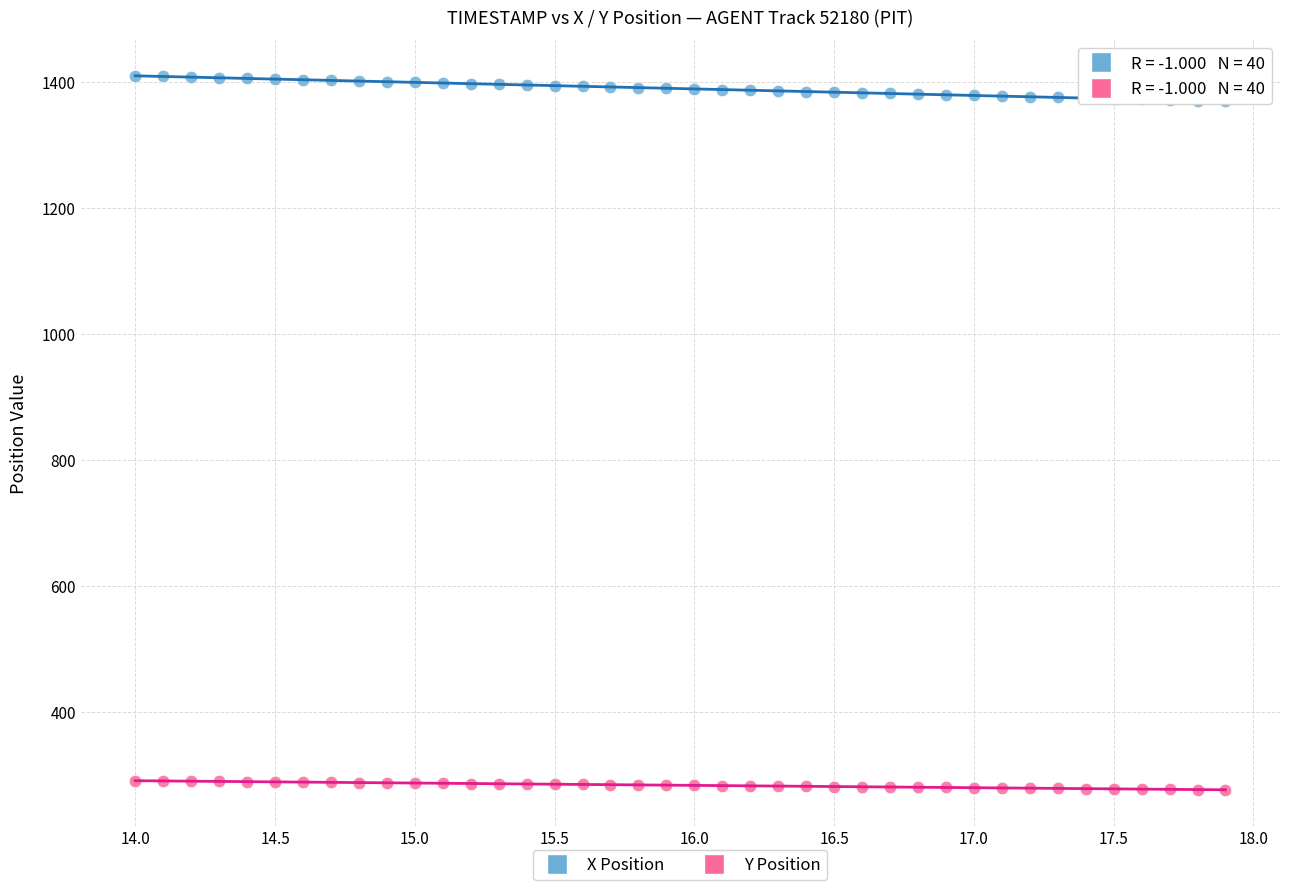

Across all data points, what is the range of X values (max minus min)?

3.9